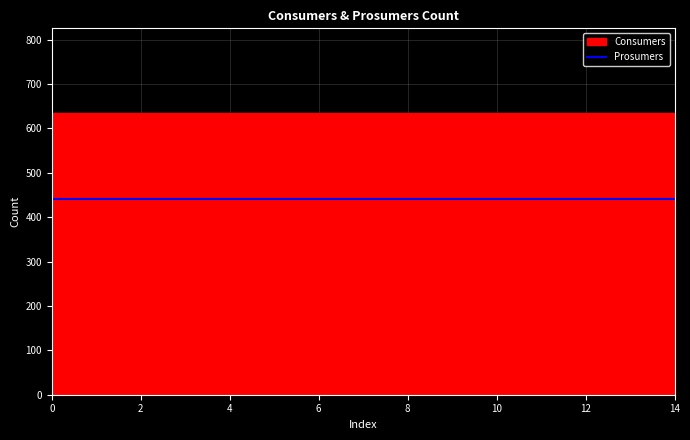

Reading left to right, what are all the values shown in this chart?

Consumers: 635	635	635	635	635	635	635	635	635	635	635	635	635	635	635
Prosumers: 440	440	440	440	440	440	440	440	440	440	440	440	440	440	440